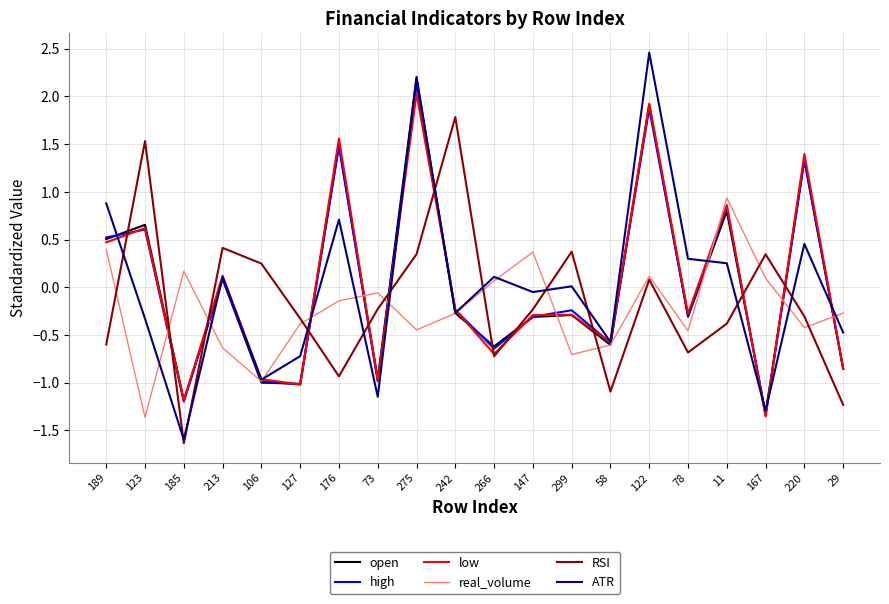

Where is ATR nearest to the value 0?

299